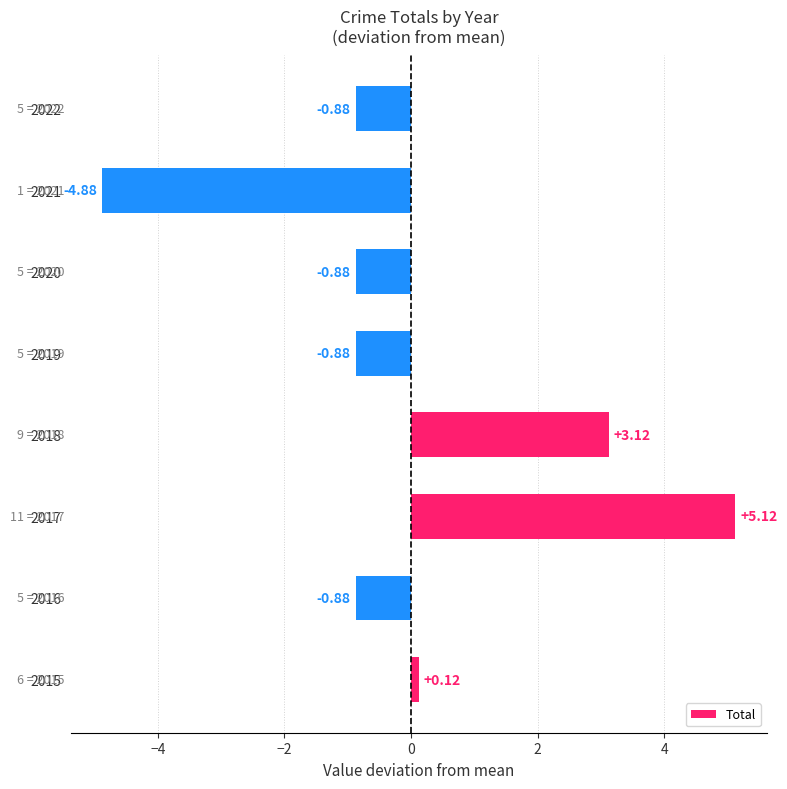

Are the bars horizontal?

Yes